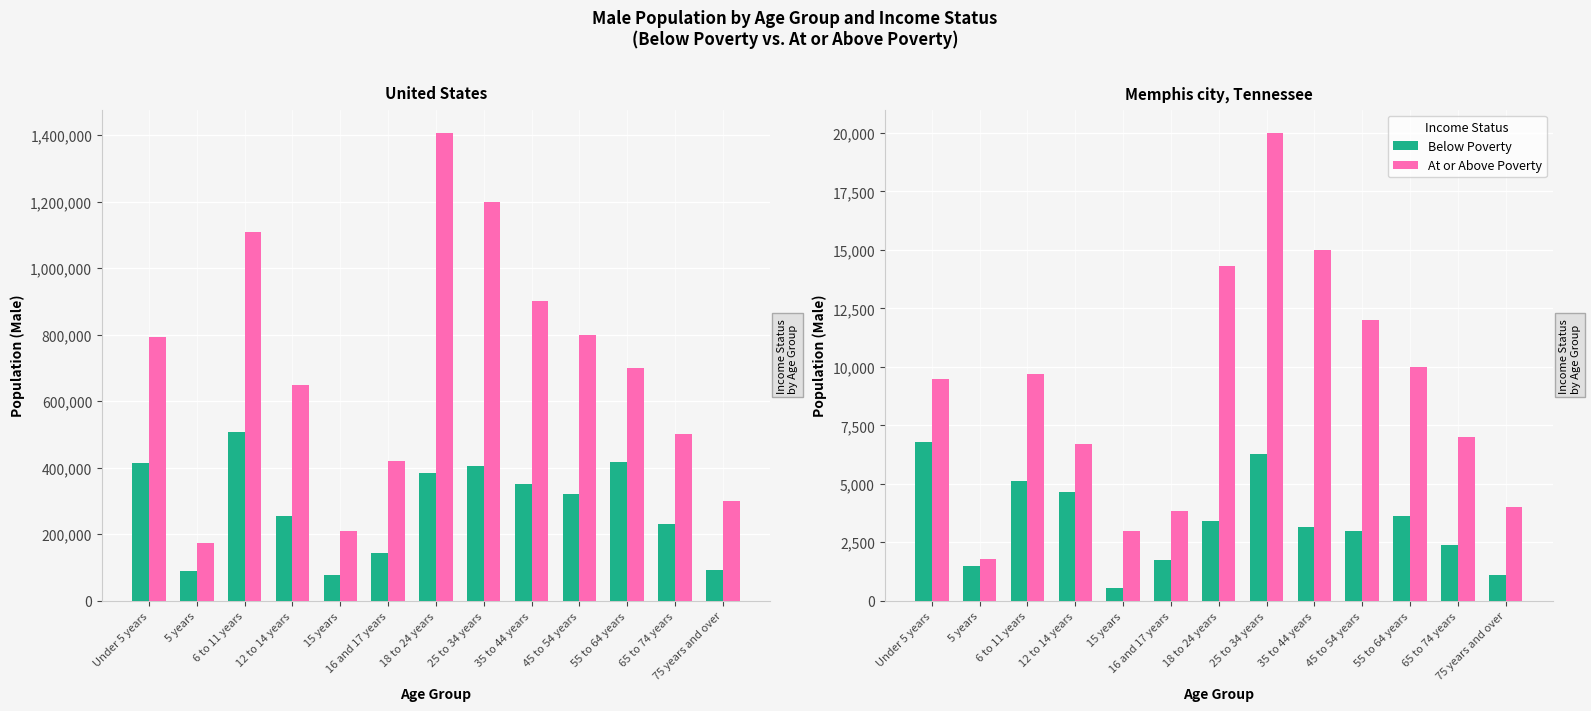

What is the sum of the At or Above Poverty values at 6 to 11 years and 35 to 44 years?

24683